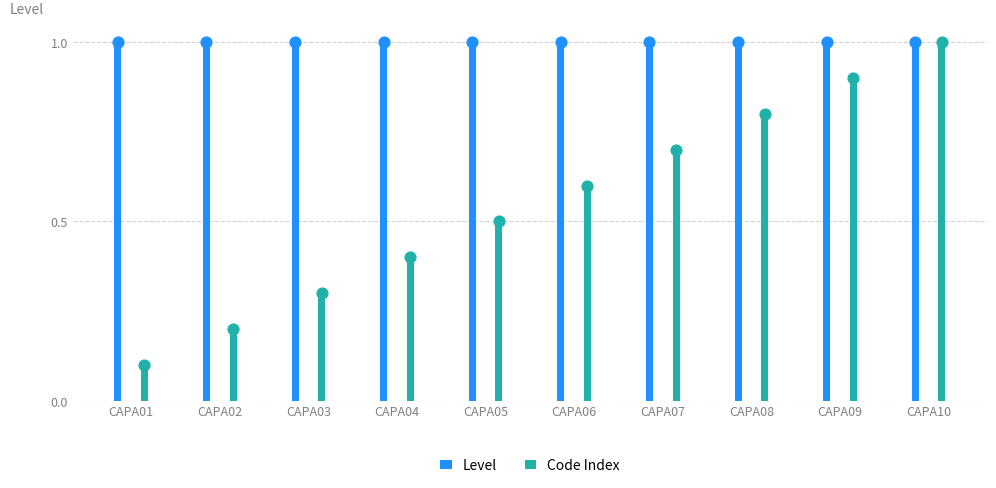

What are all the series names shown in the legend?

Level, Code Index